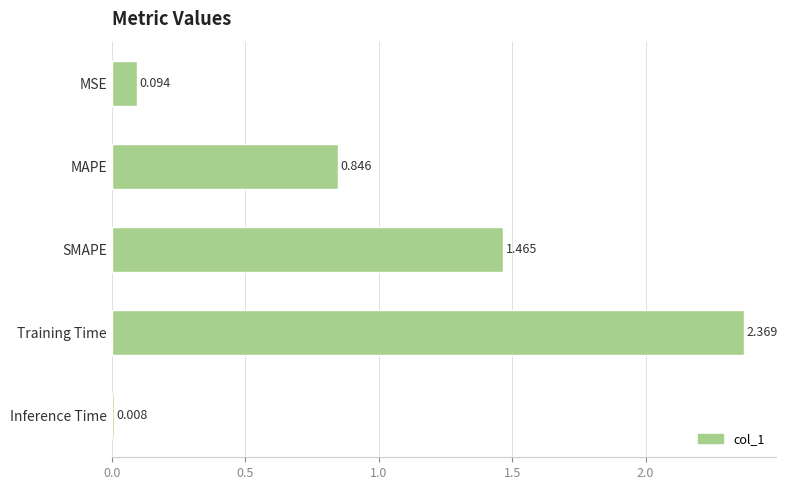

Rank the categories by value from lowest to highest.

Inference Time, MSE, MAPE, SMAPE, Training Time